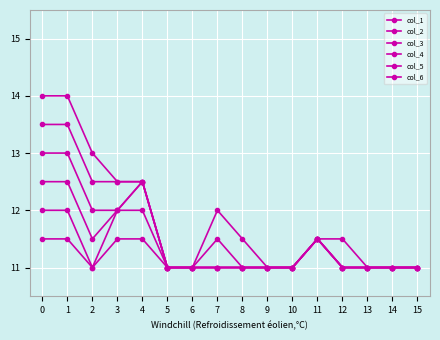

Where is col_6 nearest to the value 12?

7